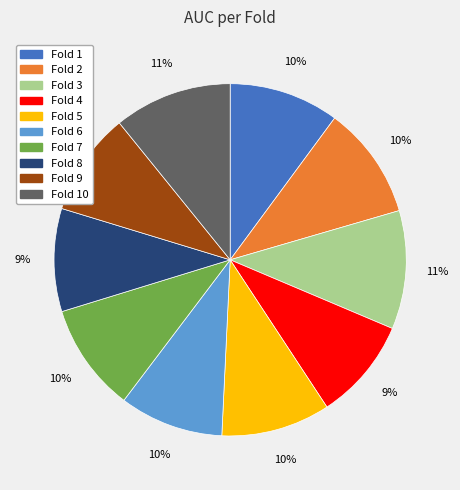

Does Fold 3 represent more than half of the total?

No